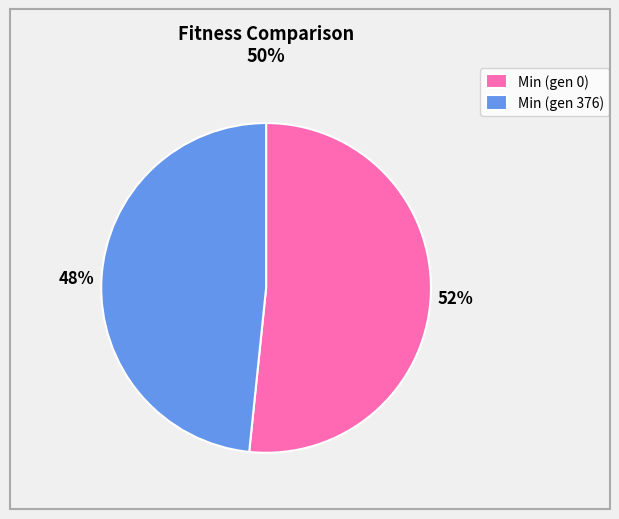

Is it true that Min (gen 376) is 48% of the pie?

True